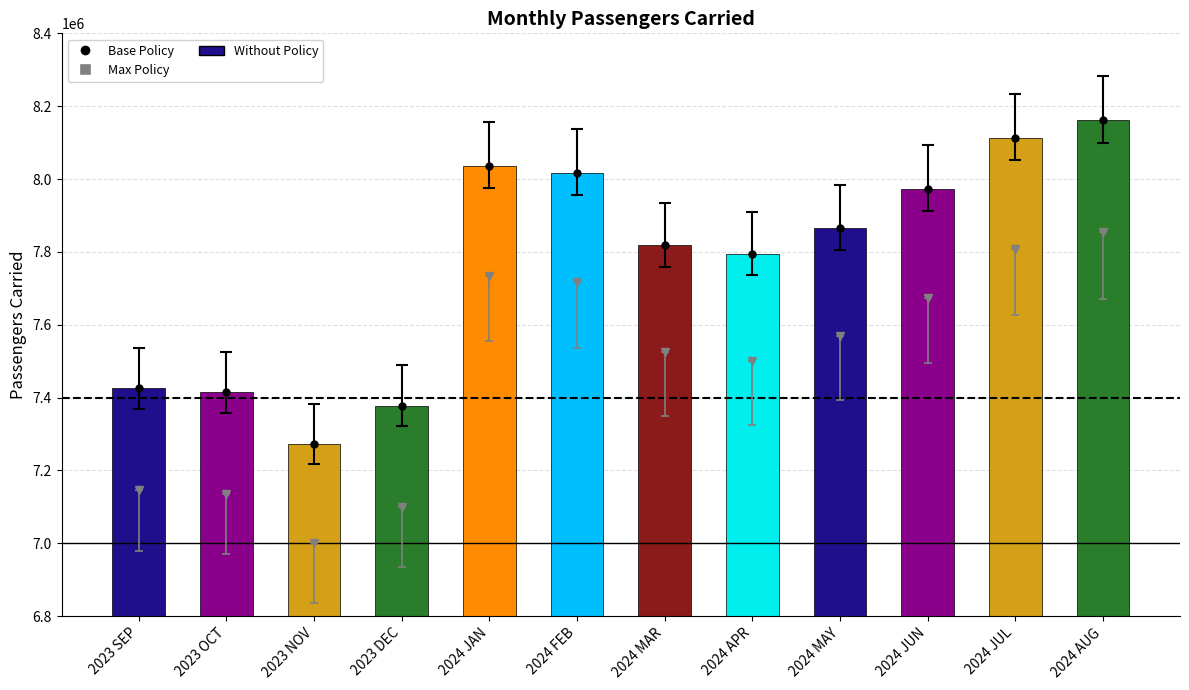

What is the label of the 8th bar from the left?

2024 APR